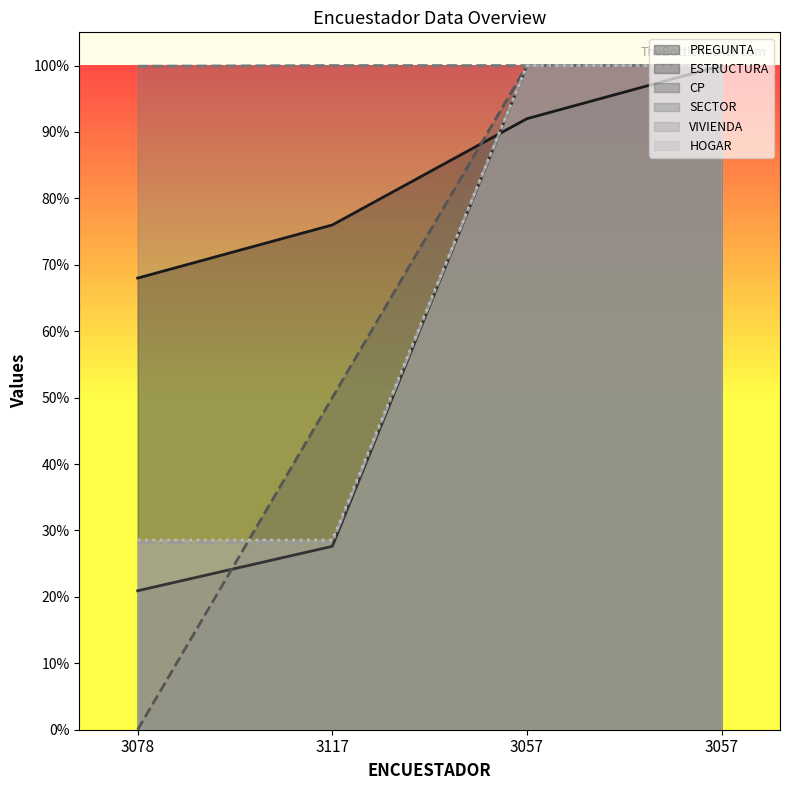

Which has a higher value, 3057 or 3117?

3057